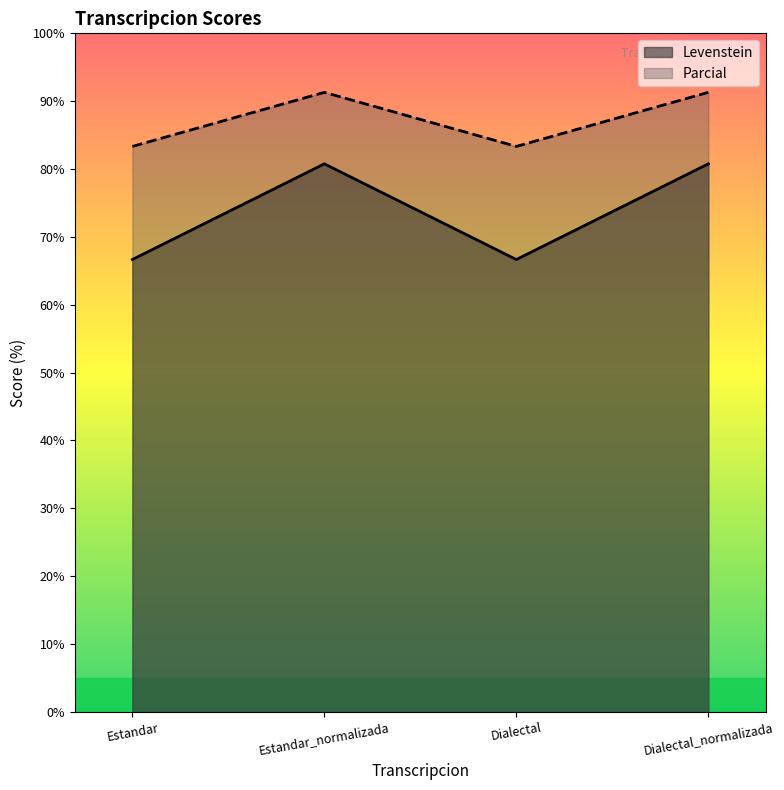

What is the total value across all series at Dialectal?

150.0